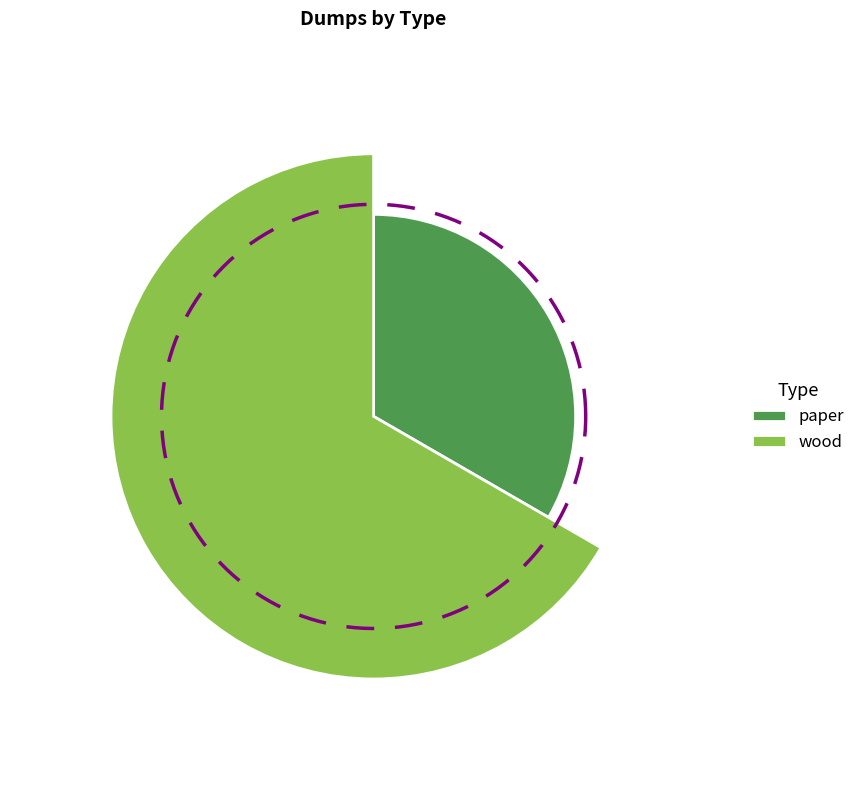

Is there any slice that represents more than half of the pie?

Yes